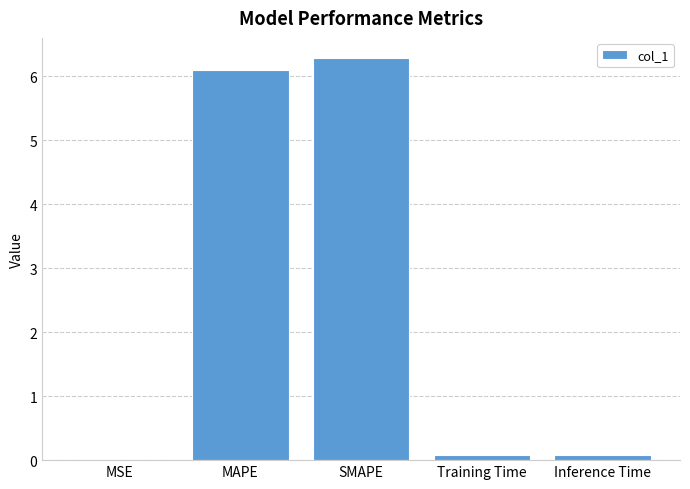

Are the bars horizontal?

No